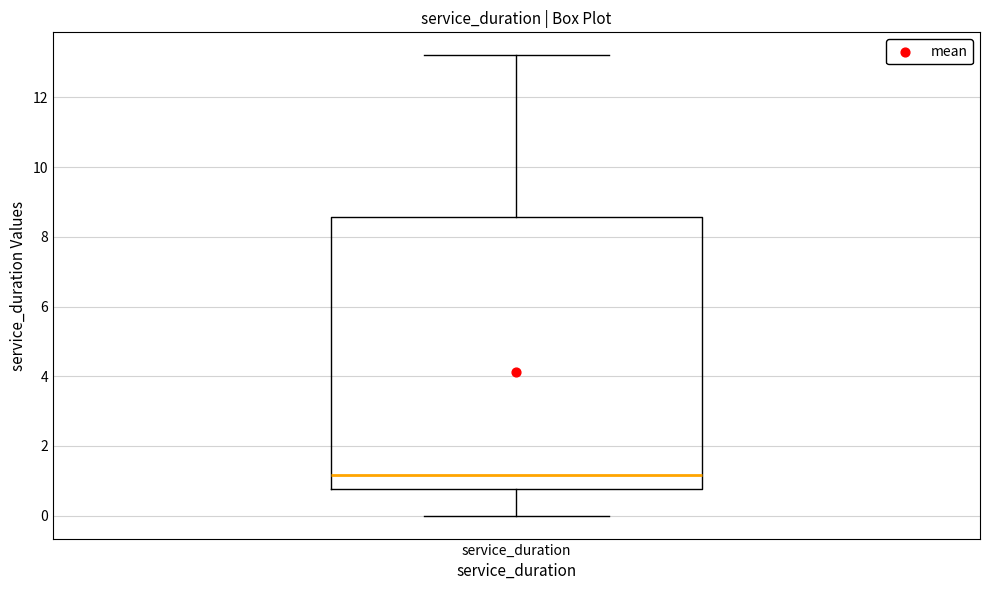

Where is the lower edge of the box for service_duration on the y-axis? The values are not printed on the chart, so give them approximately, as read against the axis.

0.8